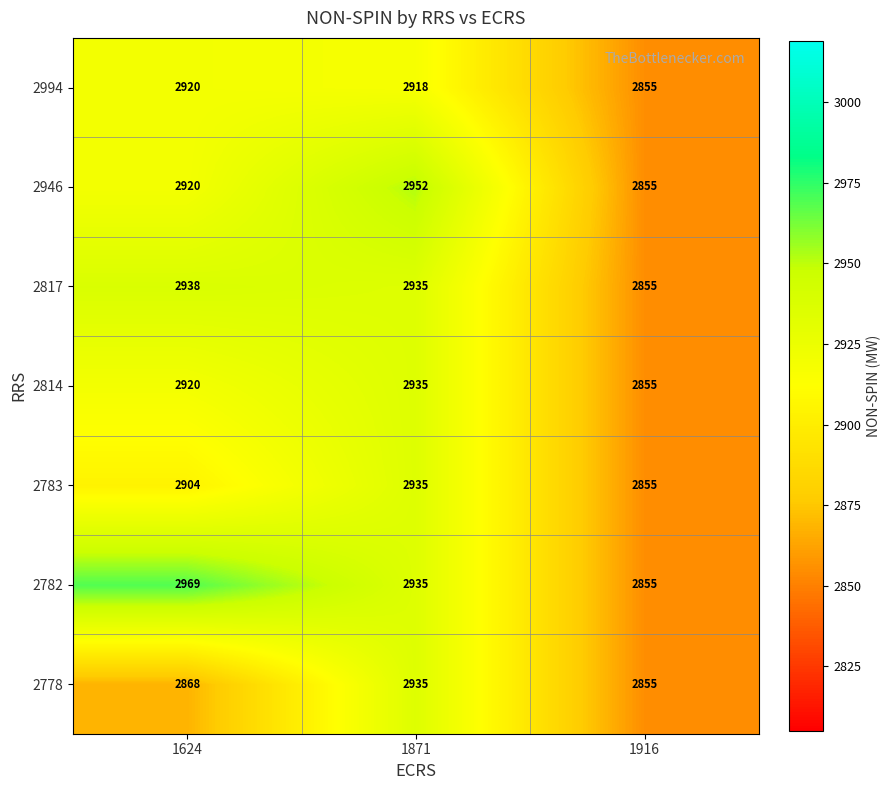

Which series has the largest total across all categories?

2782